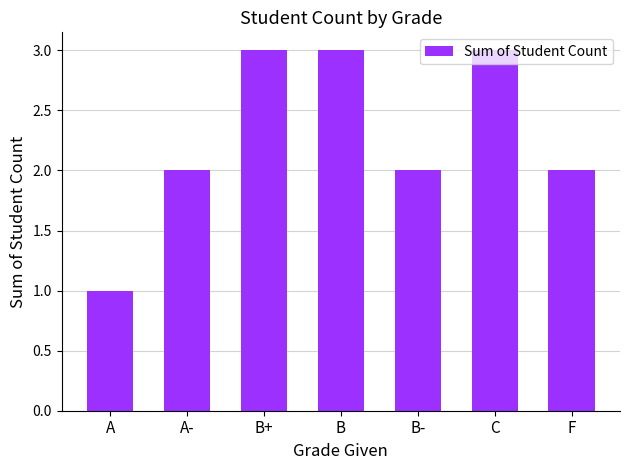

Reading left to right, what are all the values shown in this chart?

1	2	3	3	2	3	2